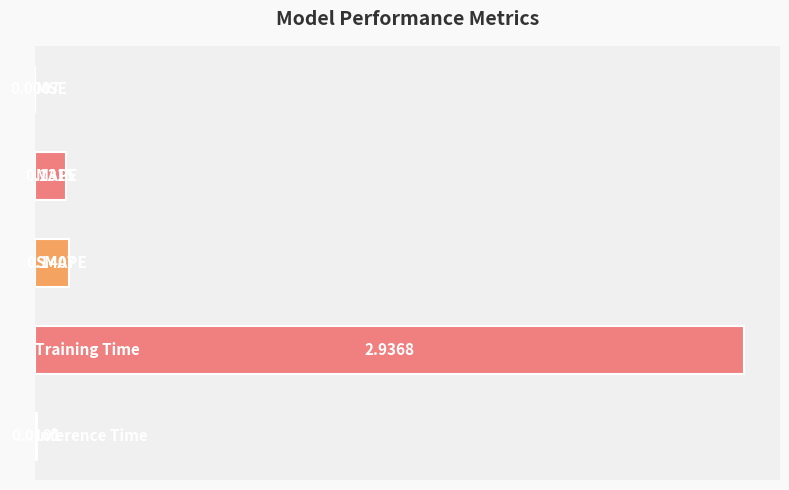

What is the average value?

0.6